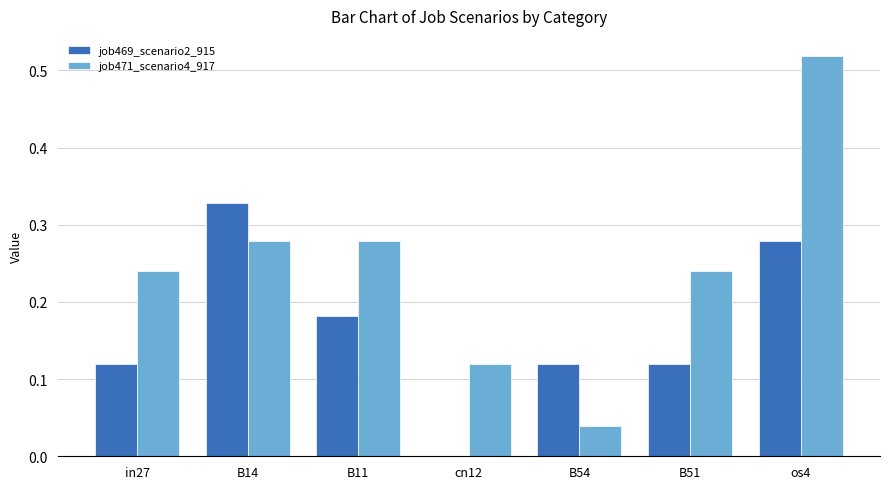

Which label corresponds to the largest value in the chart?

os4